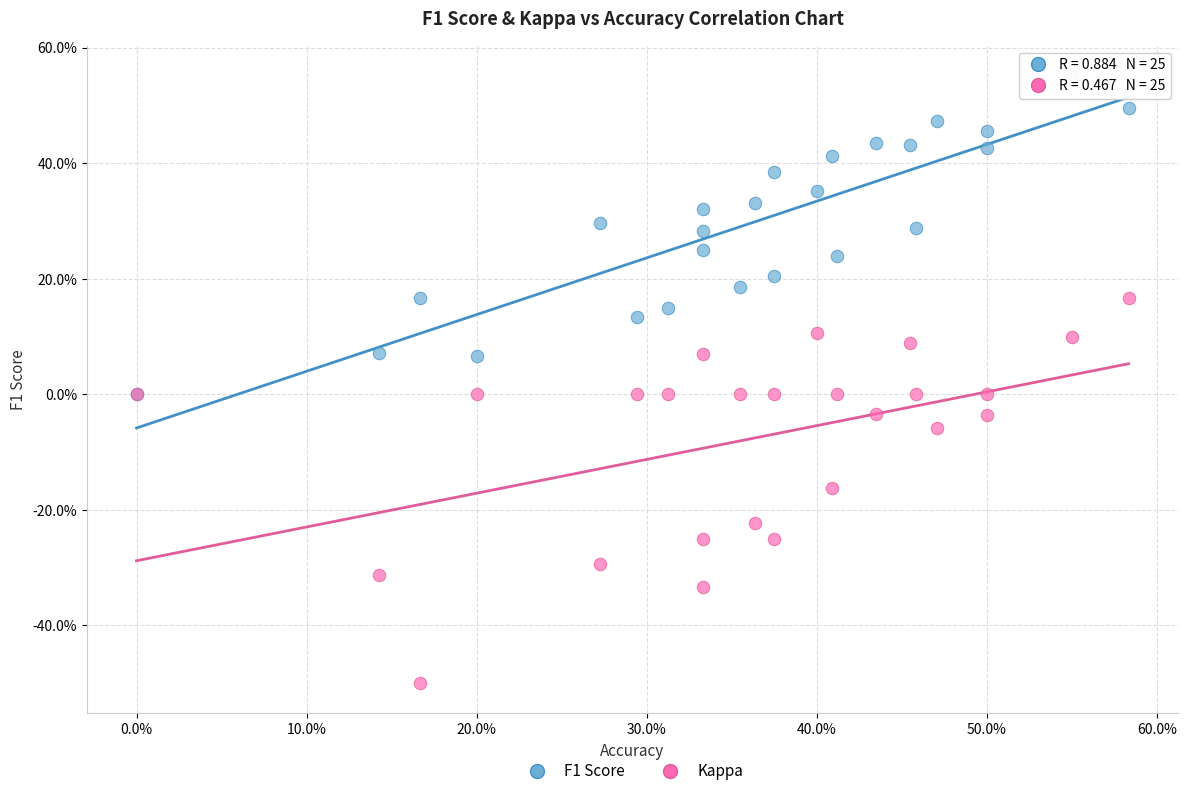

Which series has the largest Y range (max minus min)?

Kappa